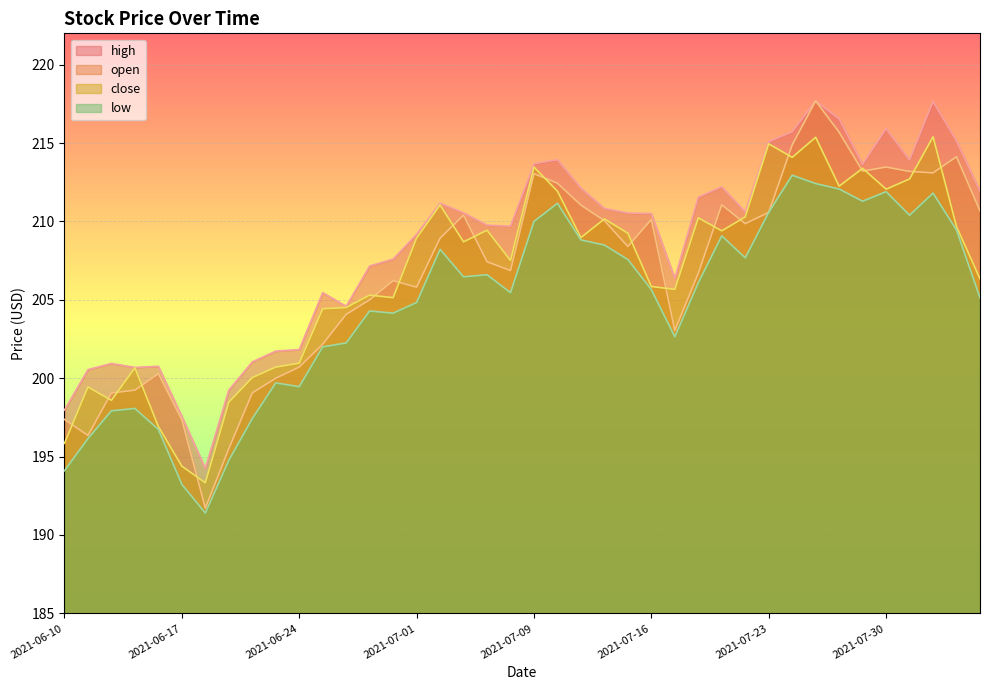

Which has a higher value, 2021-08-04 or 2021-07-01?

2021-08-04